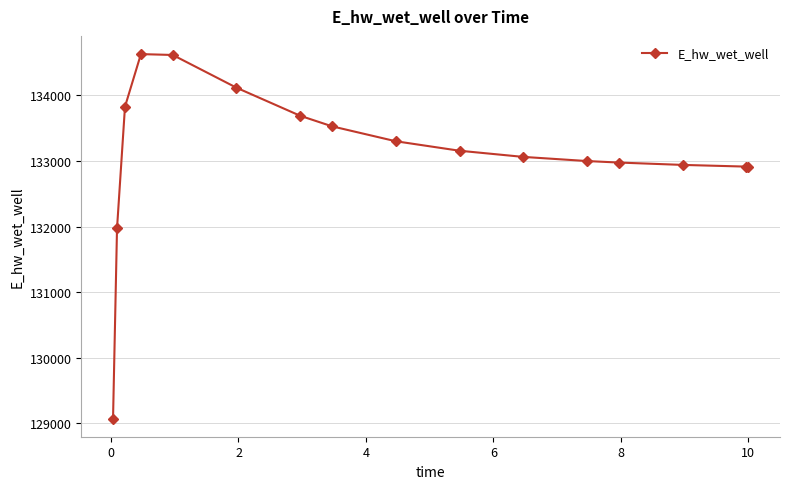

What is the minimum value shown in the chart?

129071.4